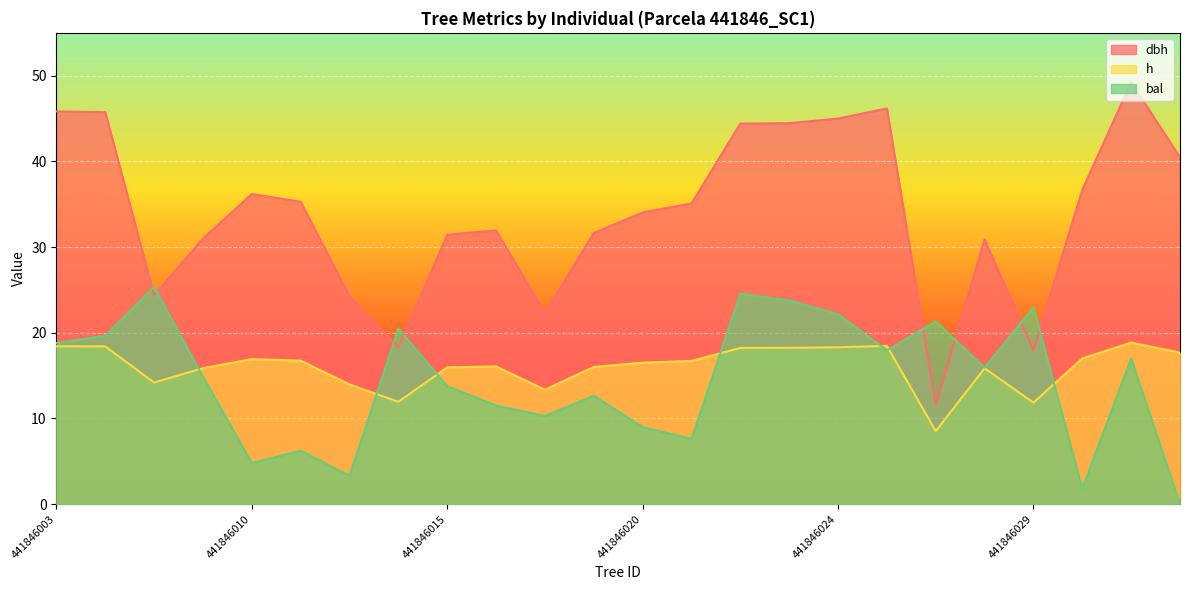

What is the spread (max minus min) of values at 441846018?

12.0